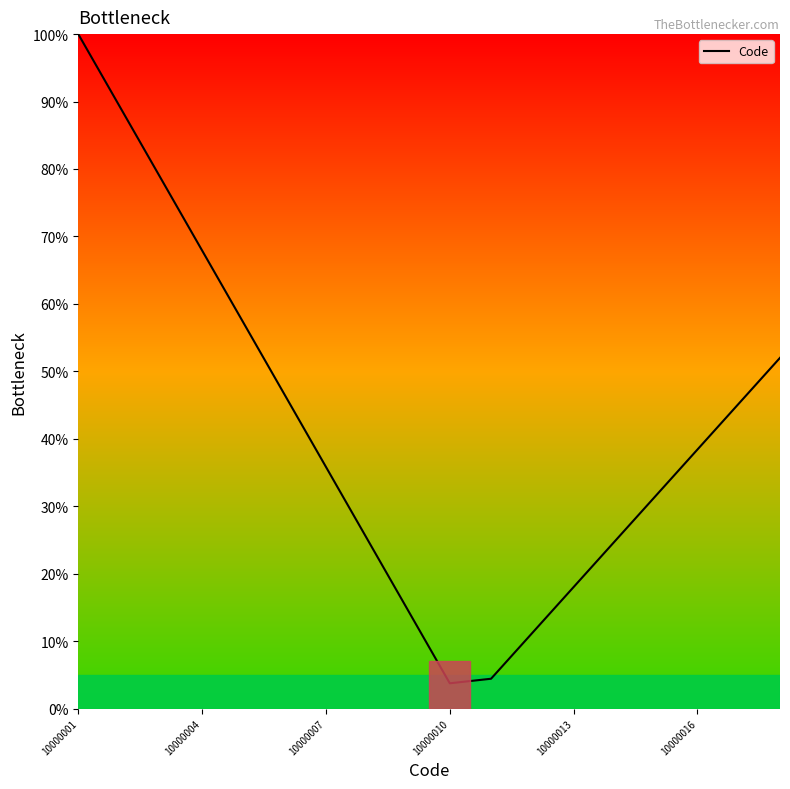

True or false: the data has more than 2 interior local peaks.

False